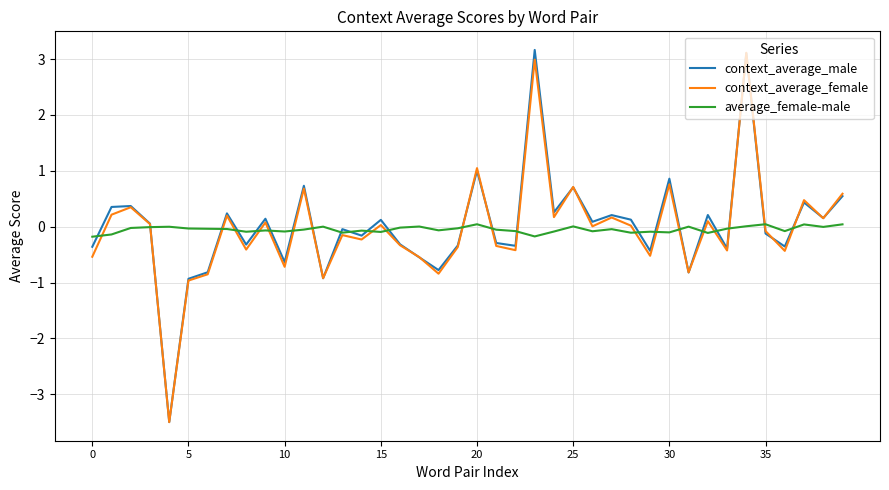

What is the greatest value displayed?

3.2